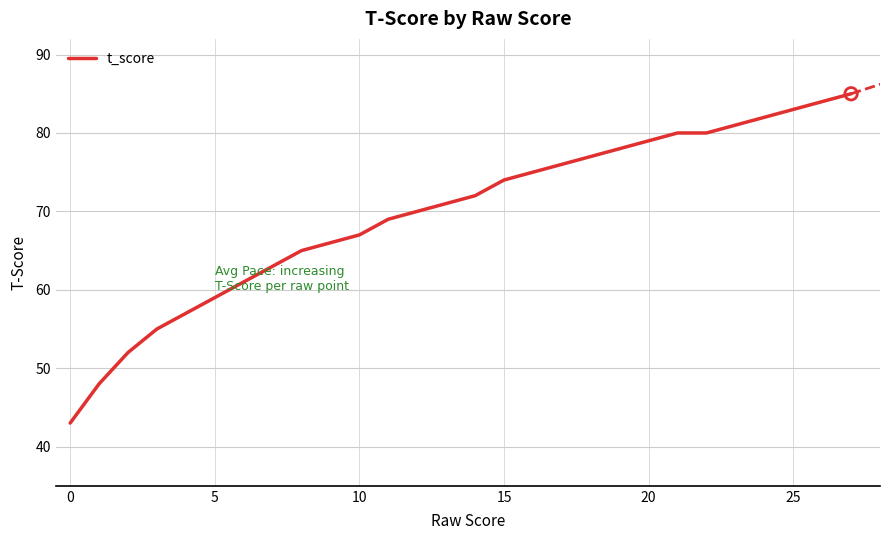

What is the difference between the maximum and minimum values?

42